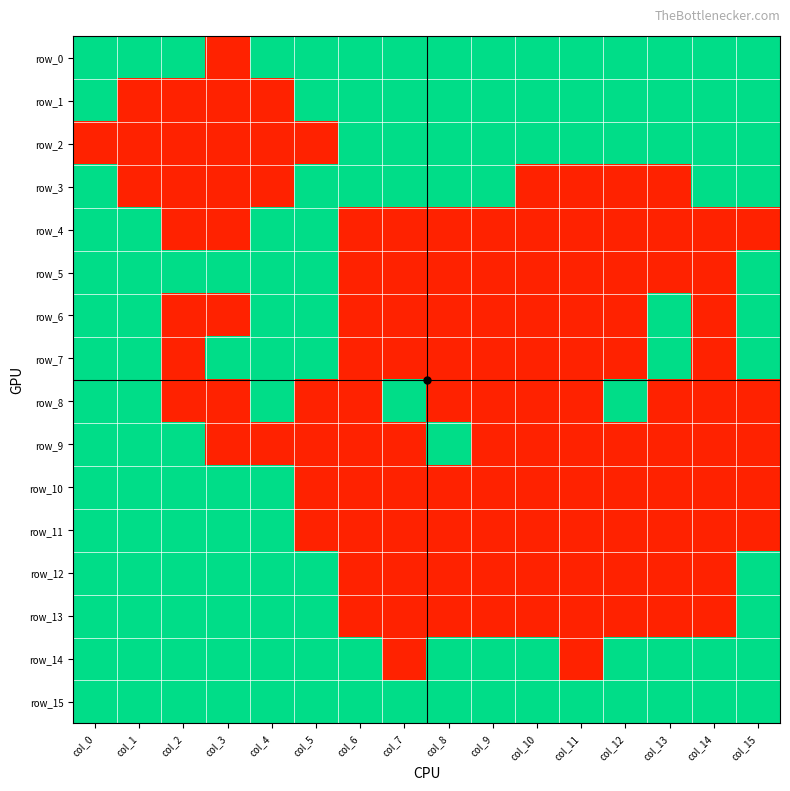

Reading right to left, transcribe all the data shown in this chart.

row_0: 1	1	1	1	1	1	1	1	1	1	1	1	0	1	1	1
row_1: 1	1	1	1	1	1	1	1	1	1	1	0	0	0	0	1
row_2: 1	1	1	1	1	1	1	1	1	1	0	0	0	0	0	0
row_3: 1	1	0	0	0	0	1	1	1	1	1	0	0	0	0	1
row_4: 0	0	0	0	0	0	0	0	0	0	1	1	0	0	1	1
row_5: 1	0	0	0	0	0	0	0	0	0	1	1	1	1	1	1
row_6: 1	0	1	0	0	0	0	0	0	0	1	1	0	0	1	1
row_7: 1	0	1	0	0	0	0	0	0	0	1	1	1	0	1	1
row_8: 0	0	0	1	0	0	0	0	1	0	0	1	0	0	1	1
row_9: 0	0	0	0	0	0	0	1	0	0	0	0	0	1	1	1
row_10: 0	0	0	0	0	0	0	0	0	0	0	1	1	1	1	1
row_11: 0	0	0	0	0	0	0	0	0	0	0	1	1	1	1	1
row_12: 1	0	0	0	0	0	0	0	0	0	1	1	1	1	1	1
row_13: 1	0	0	0	0	0	0	0	0	0	1	1	1	1	1	1
row_14: 1	1	1	1	0	1	1	1	0	1	1	1	1	1	1	1
row_15: 1	1	1	1	1	1	1	1	1	1	1	1	1	1	1	1